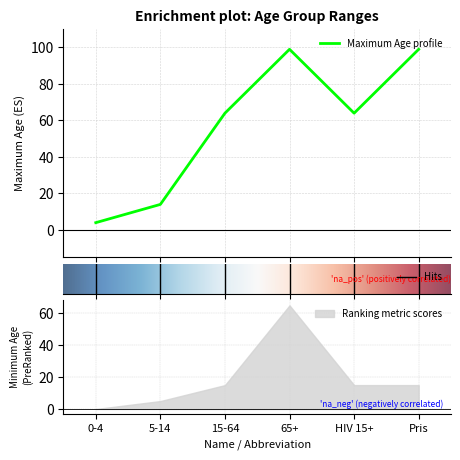

What position from the left is 5-14?

2